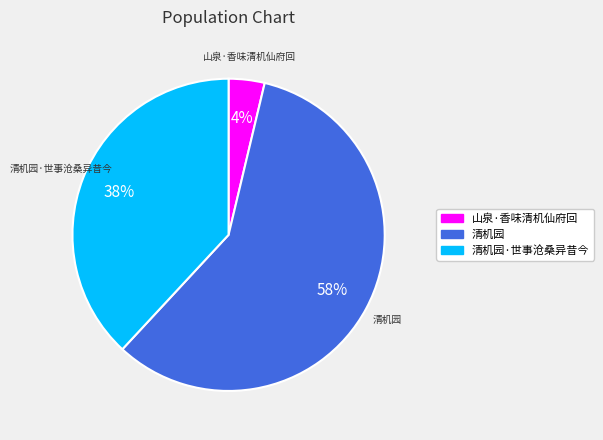

Does any single category account for the majority?

Yes